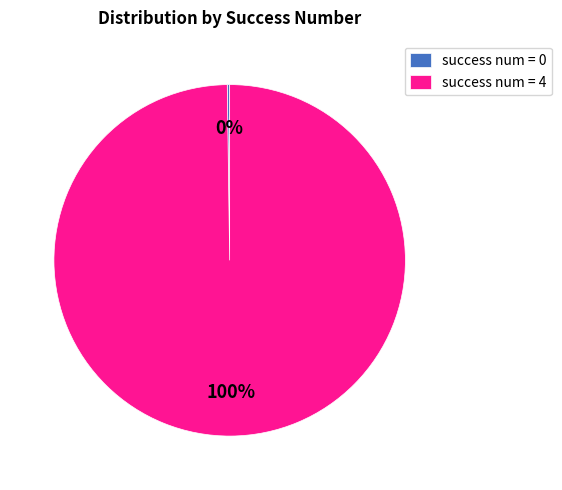

To the nearest percent, what portion does success num = 4 represent?

100%